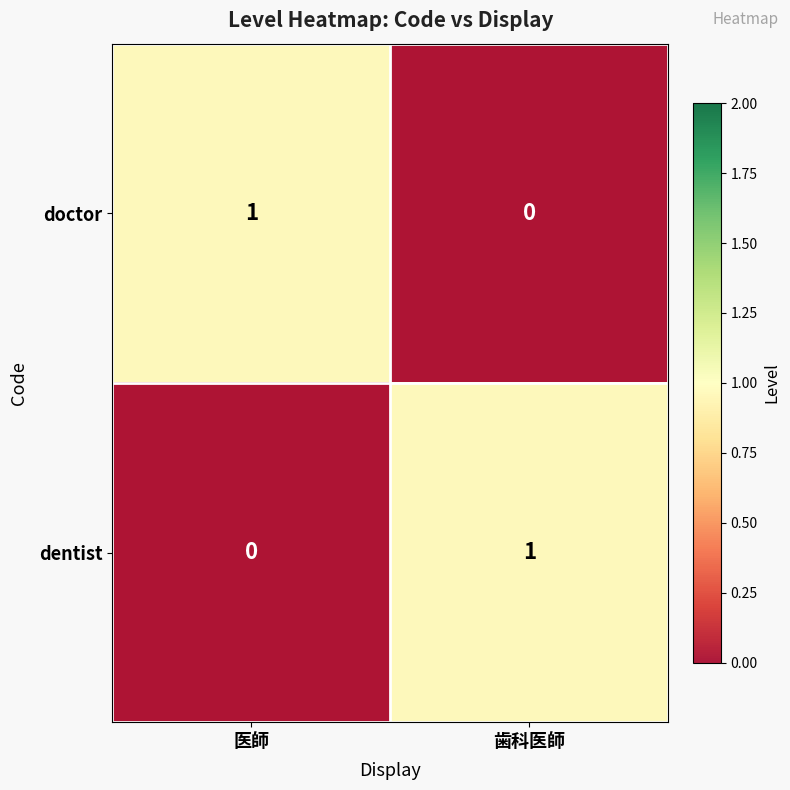

Which label corresponds to the largest value in the chart?

医師